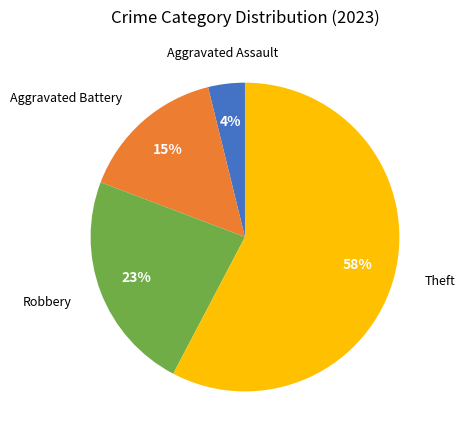

To the nearest percent, what is the average slice percentage?

25%